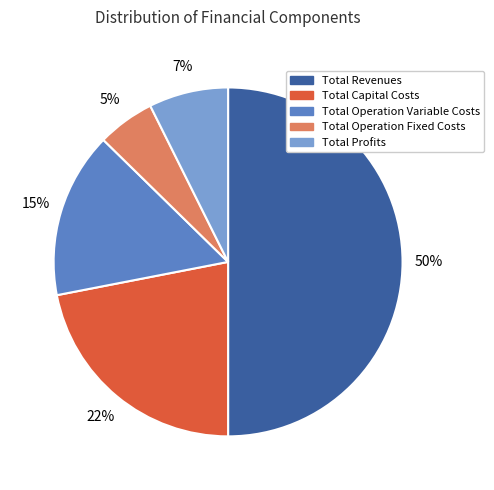

To the nearest percent, what portion does Total Profits represent?

7%